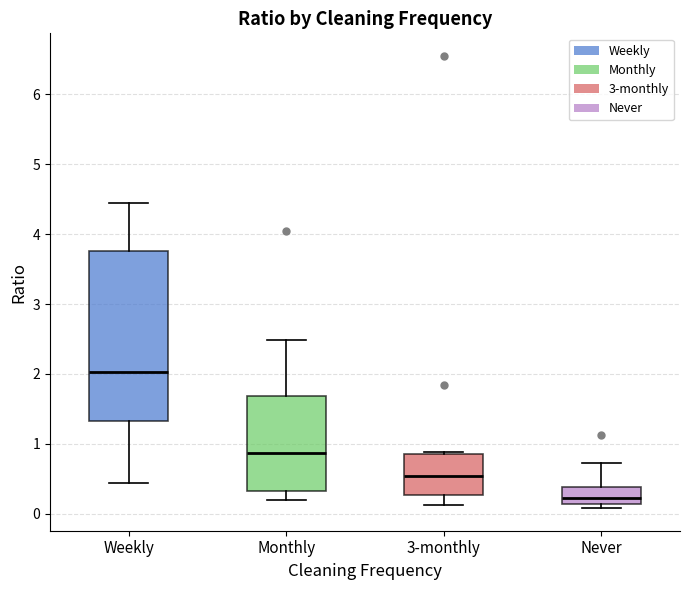

Which box is the tallest, from its lower edge to its upper edge?

Weekly